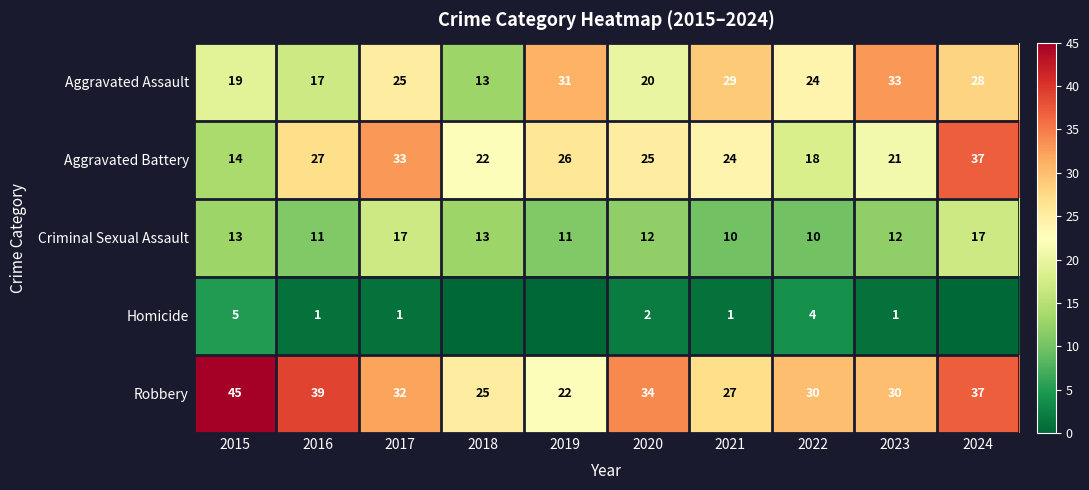

Which category has the highest value in the Aggravated Assault series?

2023